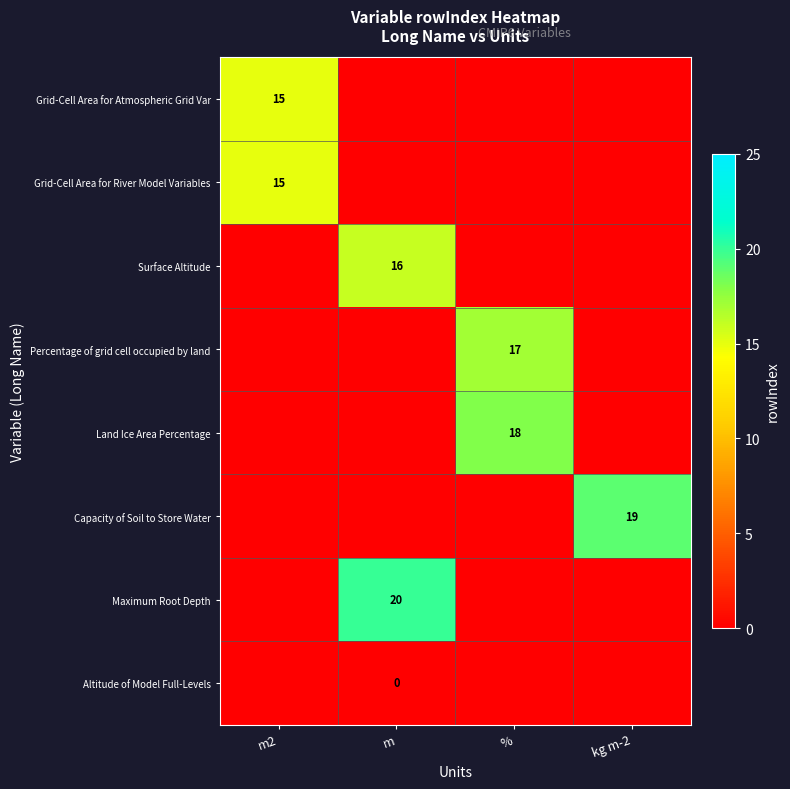

The Grid-Cell Area for River Model Variables series shows 9 at m2. True or false?

False